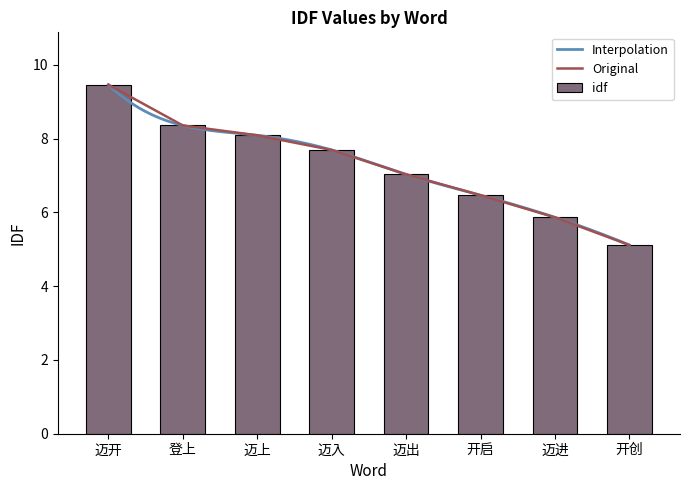

Which label corresponds to the smallest value in the chart?

开创